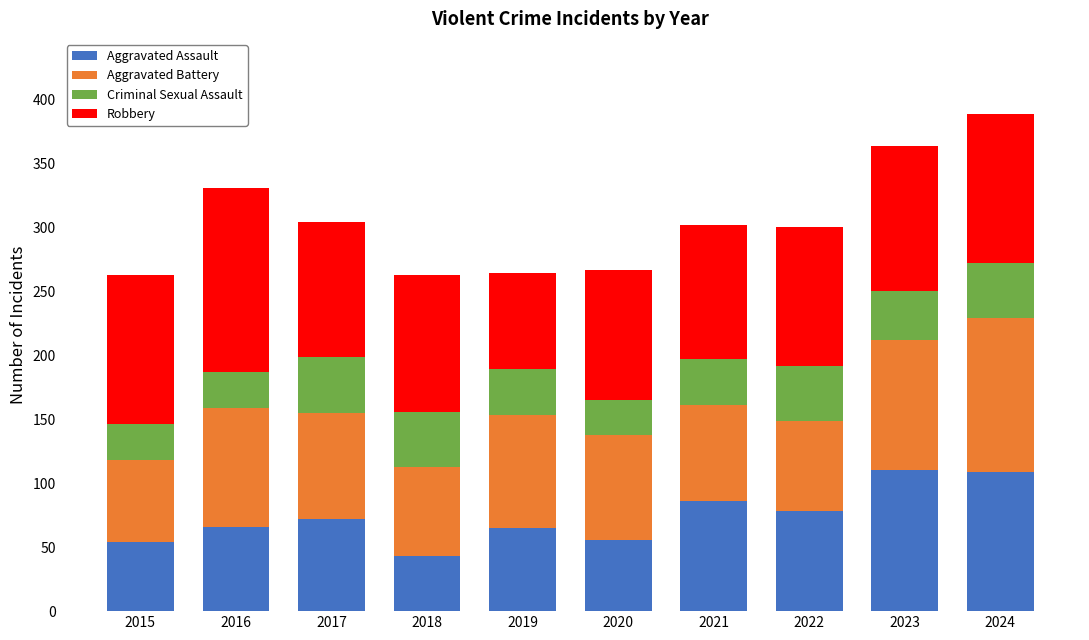

Is it true that Aggravated Assault equals 65 at 2019?

True